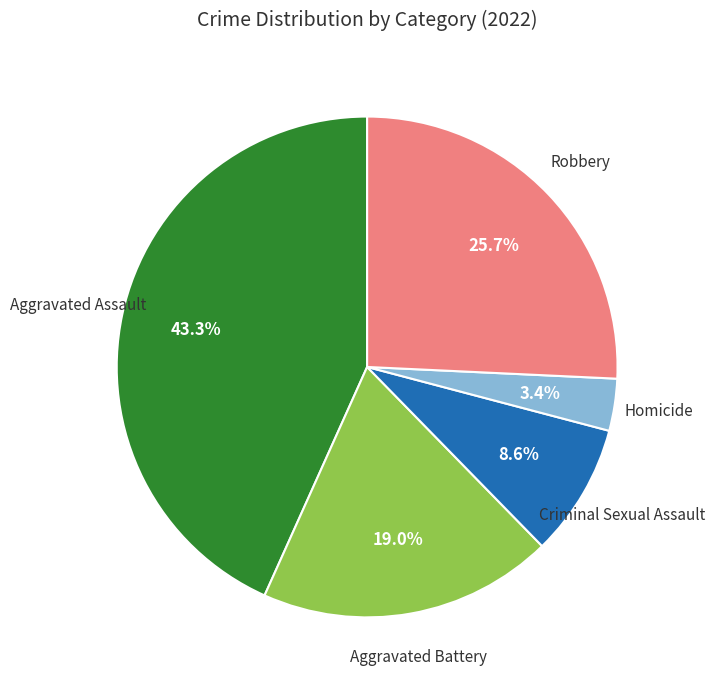

Is there any slice that represents more than half of the pie?

No